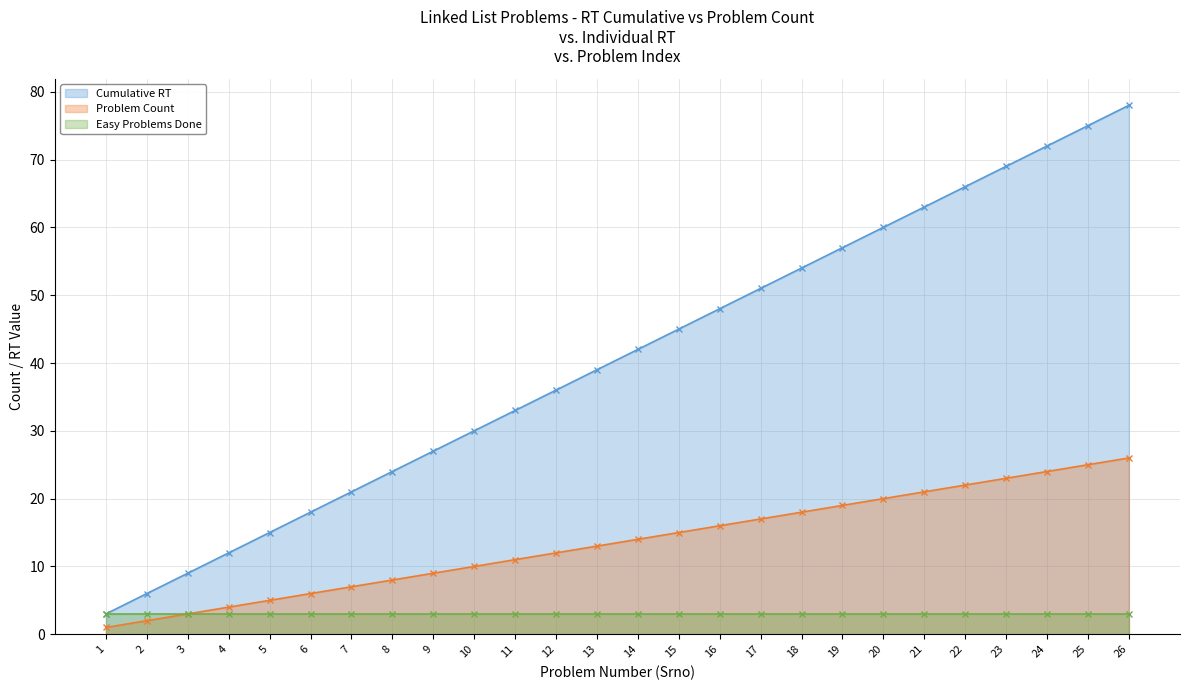

Which series changed the most between 16 and 17?

Cumulative RT